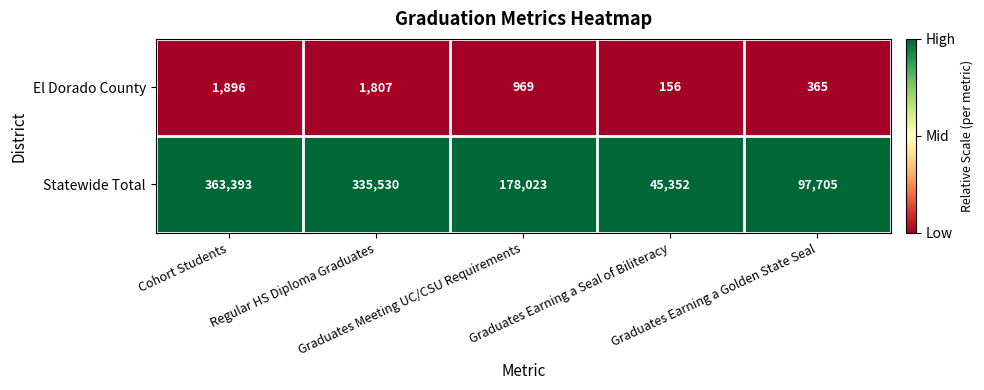

Which series has the largest total across all categories?

Statewide Total